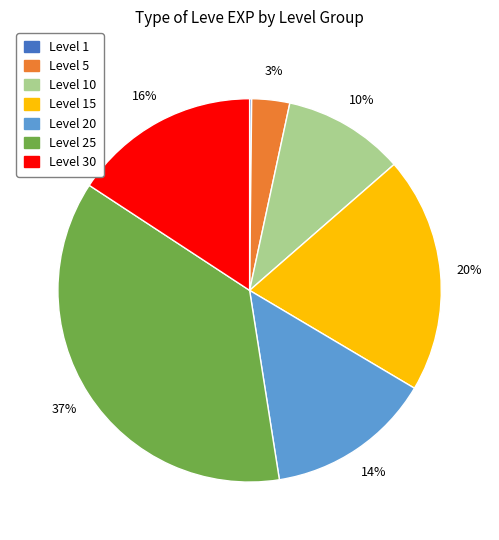

What is the largest slice in the pie chart?

Level 25